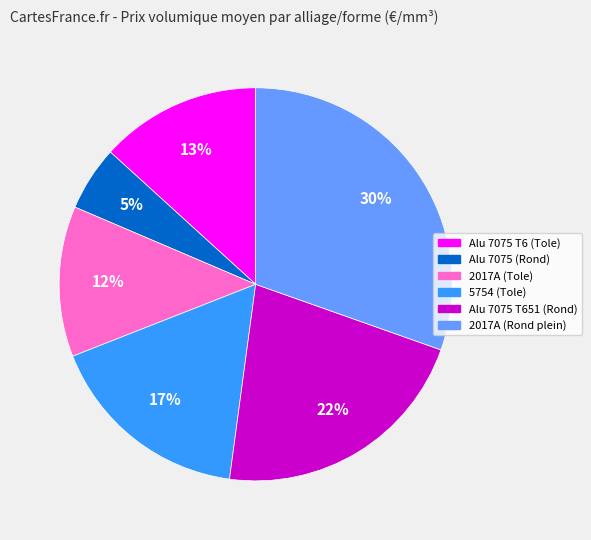

Which category has the biggest portion of the pie?

2017A (Rond plein)